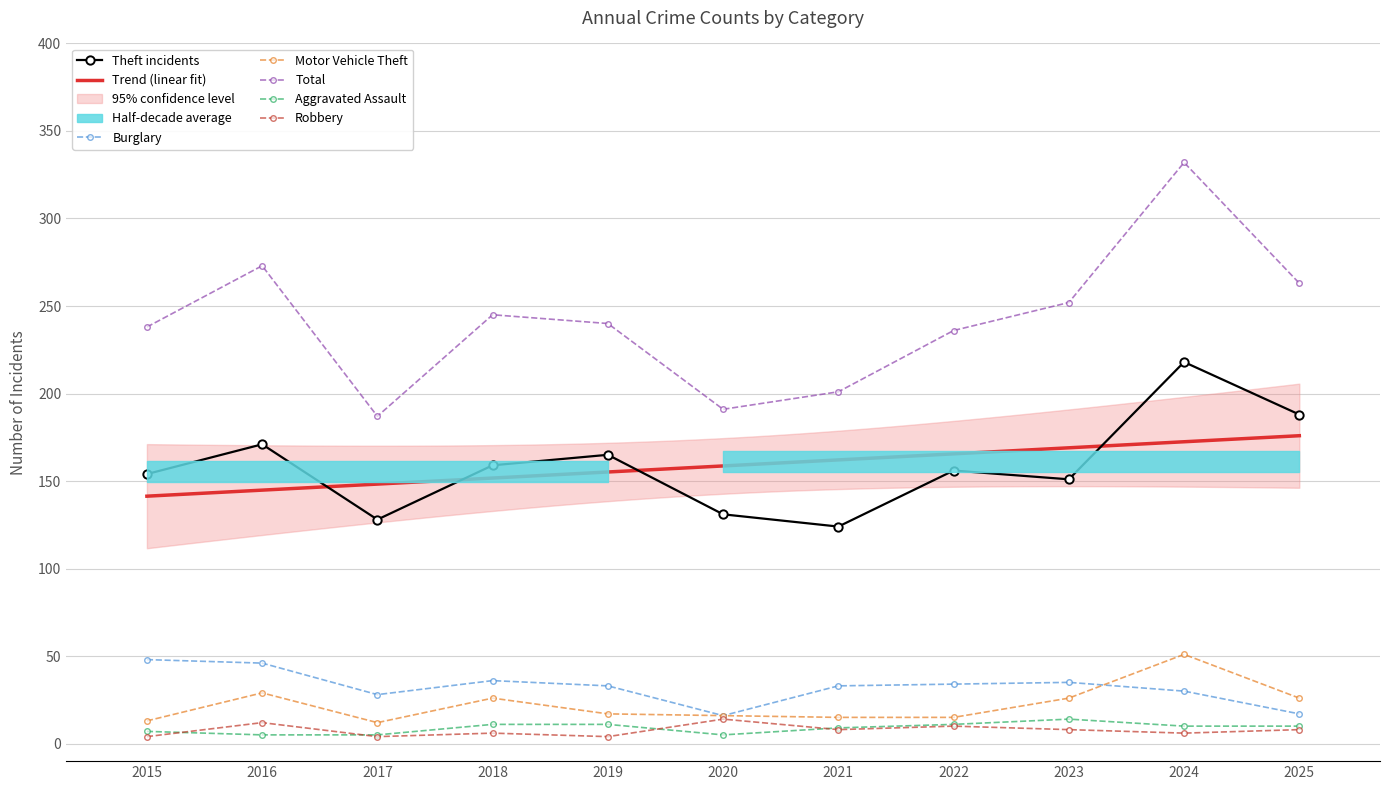

What is the smallest value displayed?

4